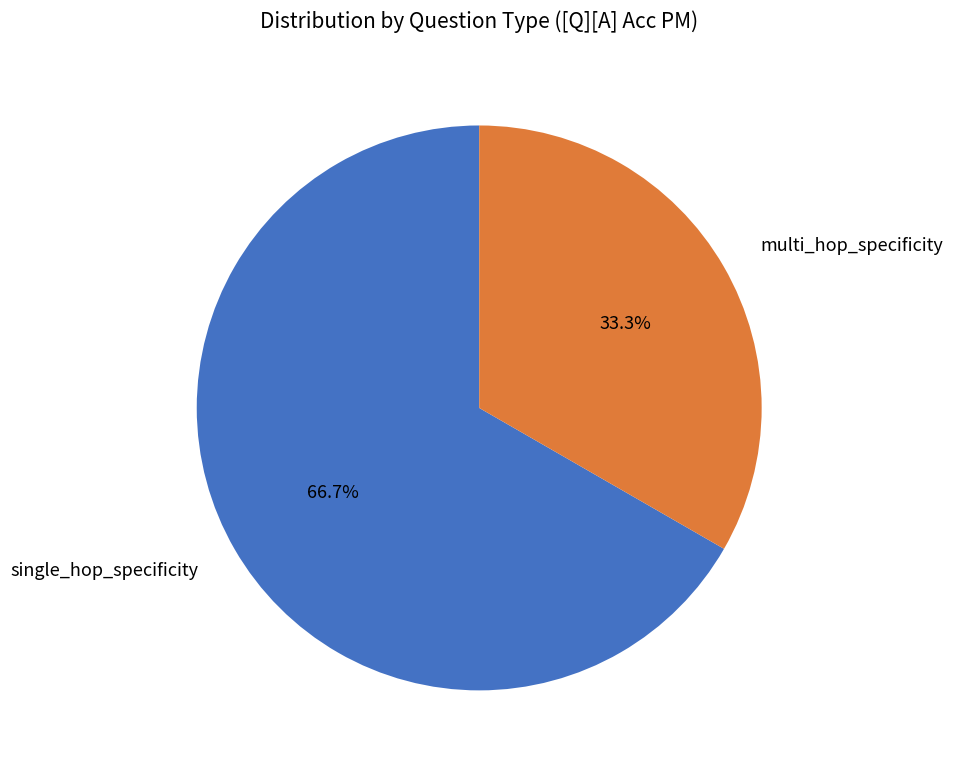

Does multi_hop_specificity represent more than half of the total?

No